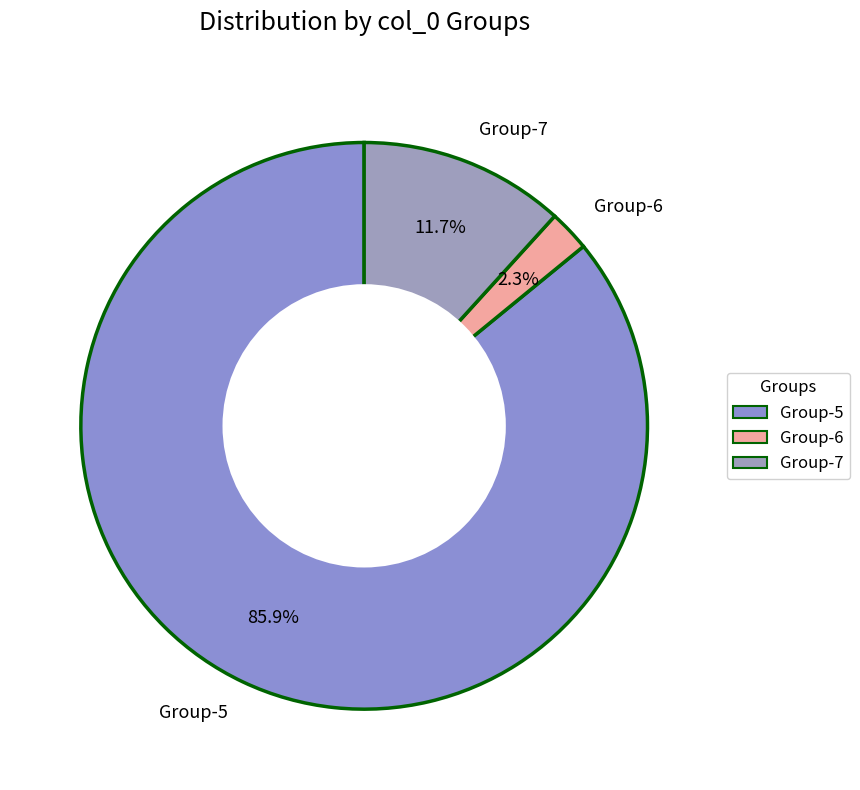

Which has a higher value, Group-6 or Group-7?

Group-7